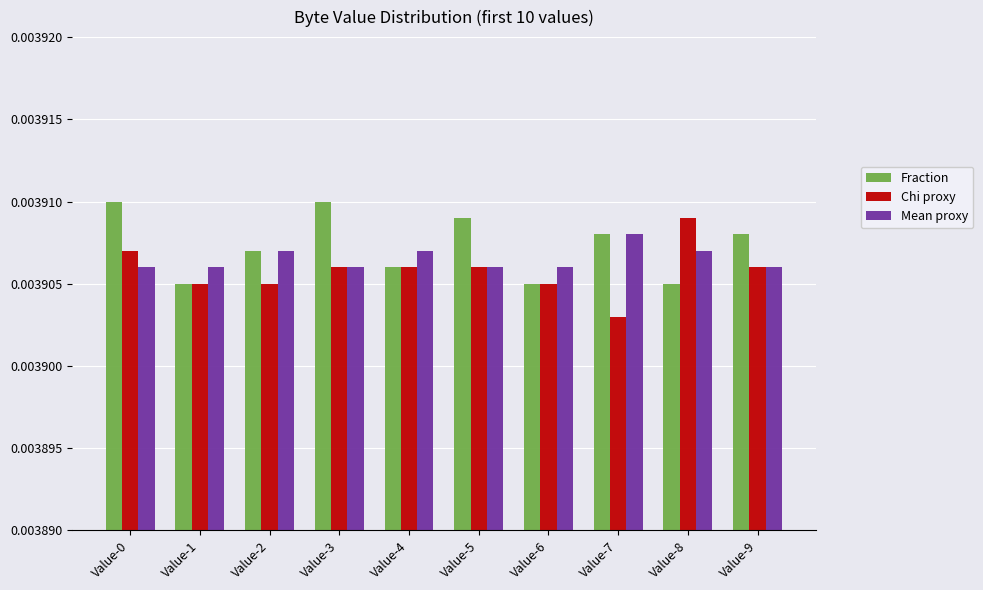

Count the number of categories in the chart.

10